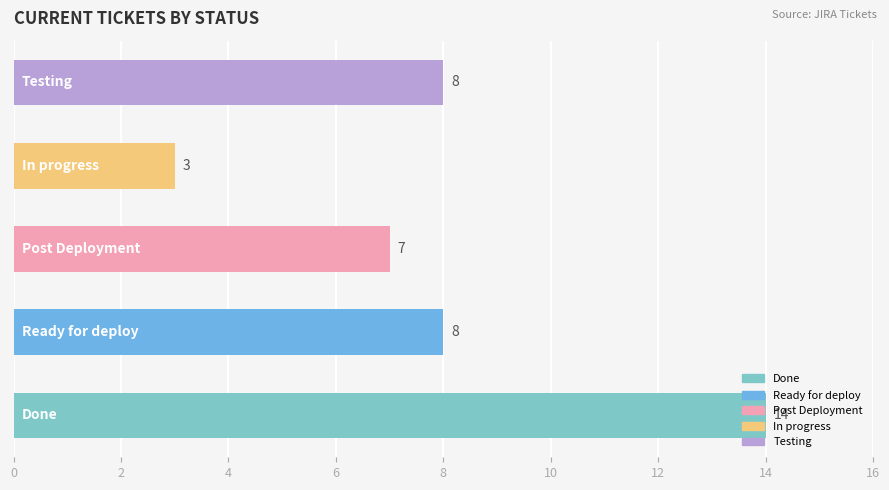

What is the sum of all values?

40